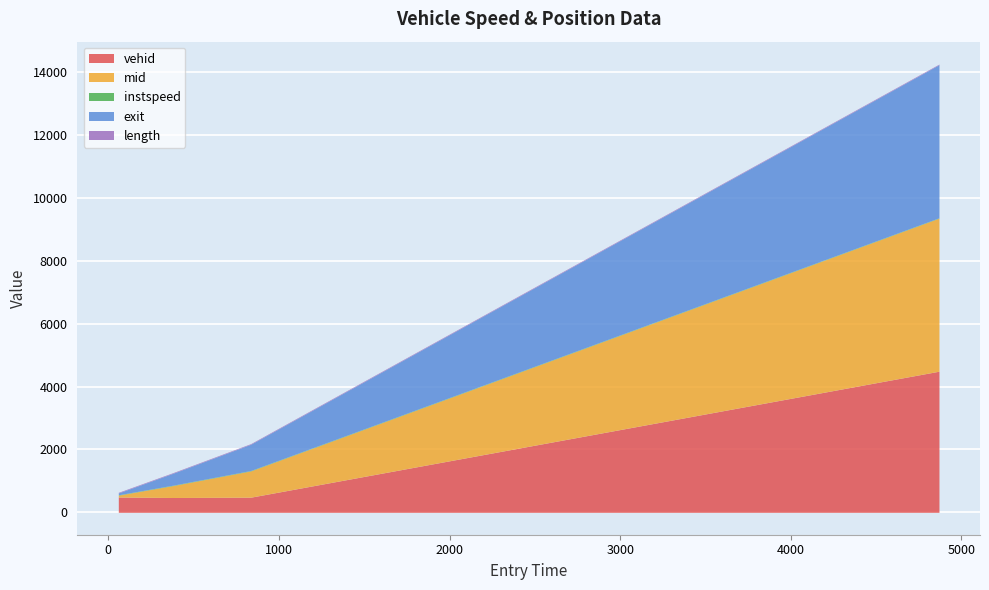

Rank the series at 58.34298838224175 from lowest to highest value.

instspeed, length, mid, exit, vehid